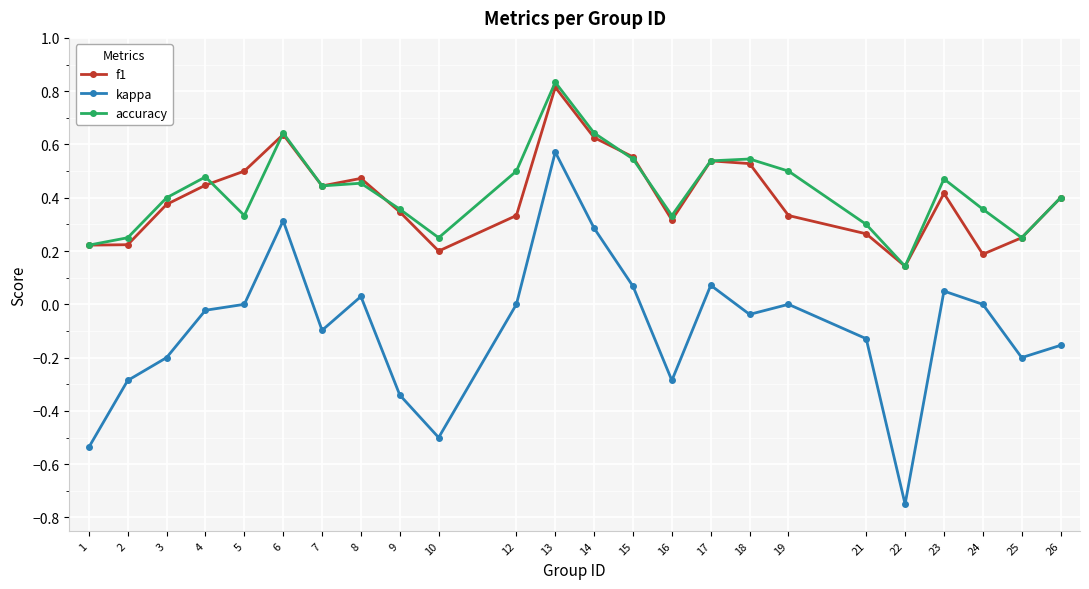

Is it true that accuracy equals 0.4 at 24?

True